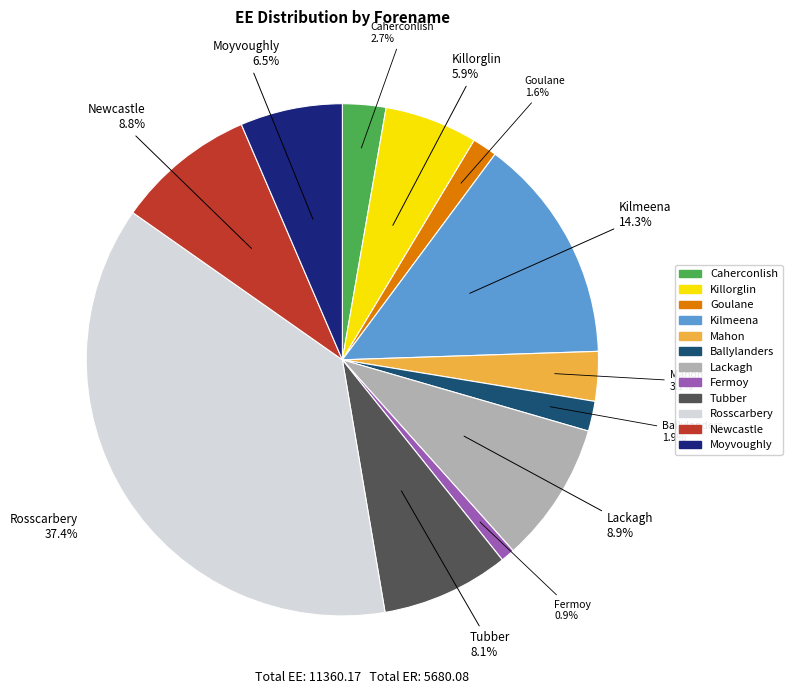

Is it true that Fermoy is 1% of the pie?

True